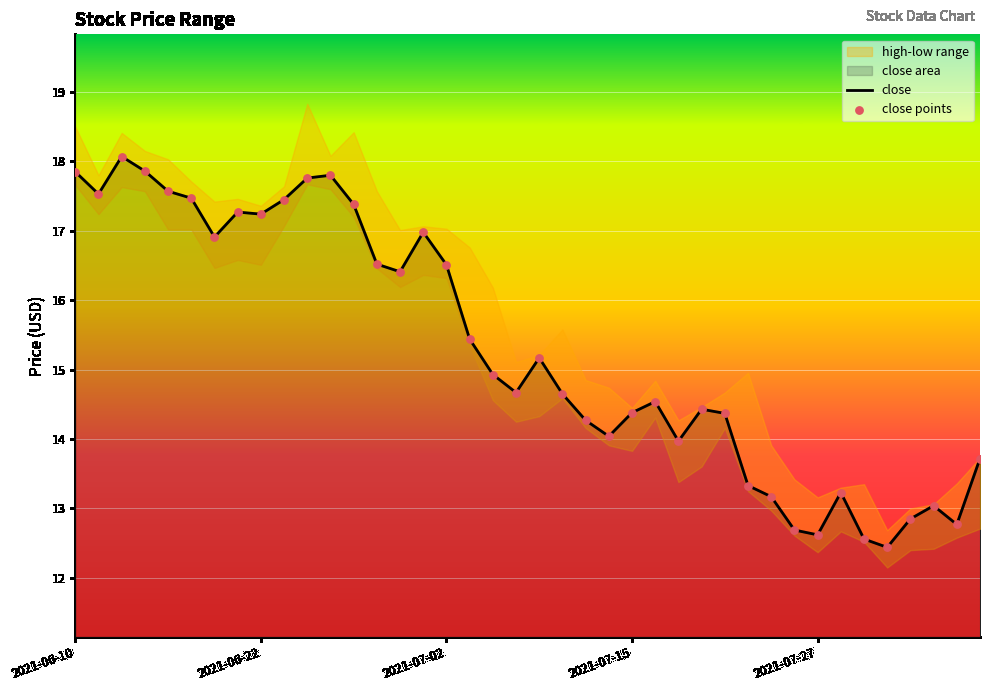

What is the minimum value for close?

12.4